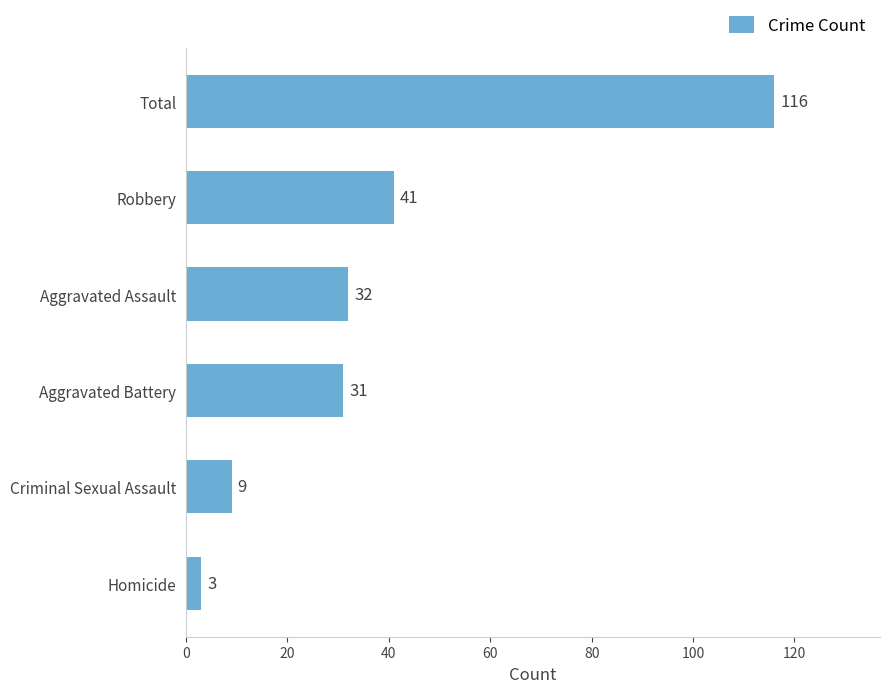

What is the sum of all values?

232